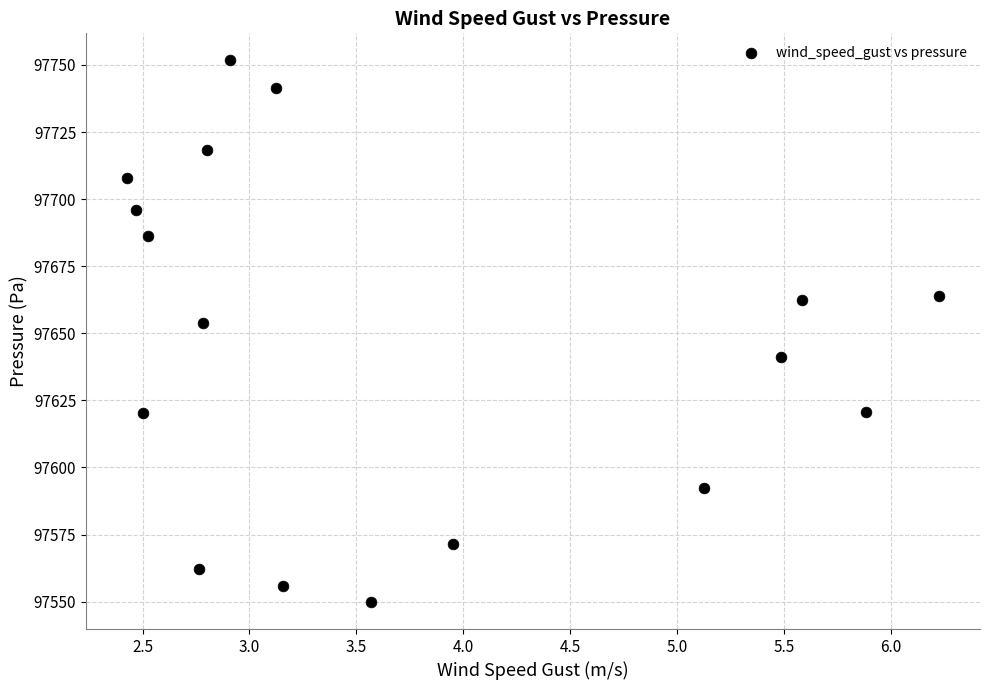

What Y value in the scatter plot is closest to 97650?

97654.0